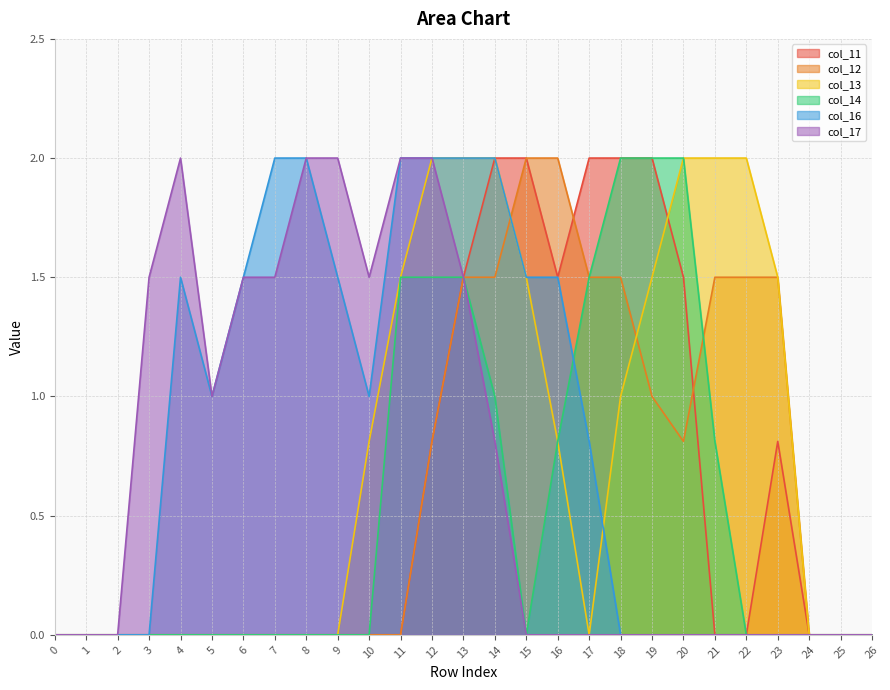

Where is the first local minimum for col_12?

20